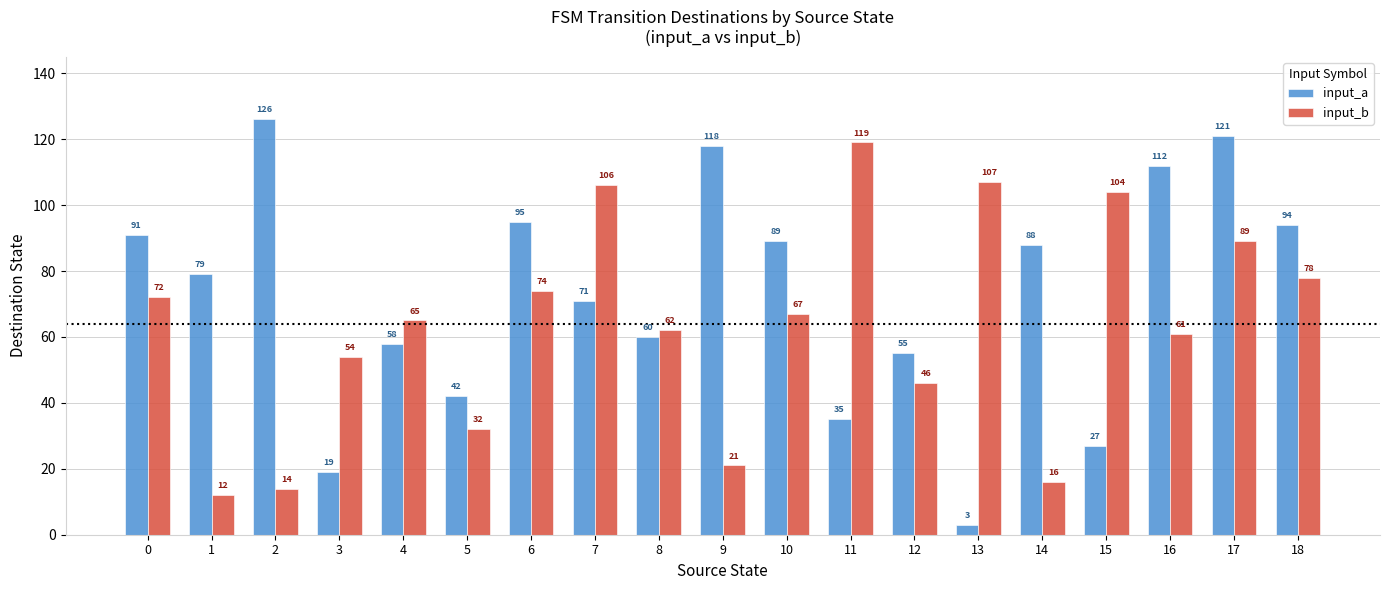

Which series has the largest total across all categories?

input_a